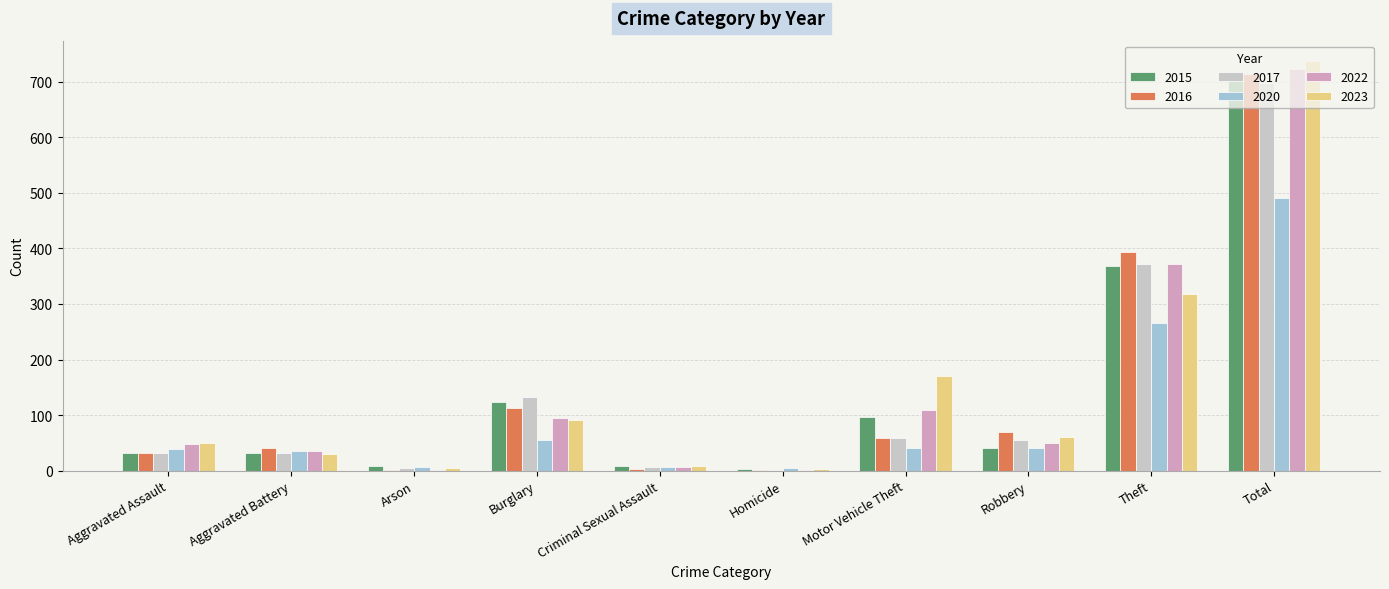

At which category is the sum across all series the highest?

Total